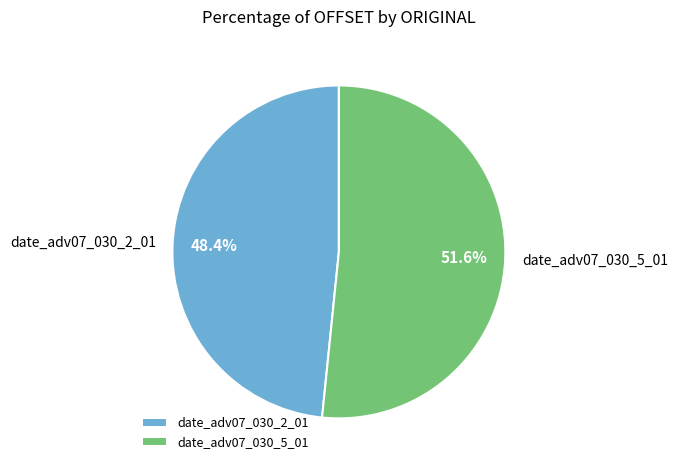

The date_adv07_030_5_01 slice represents 52% of the pie. True or false?

True